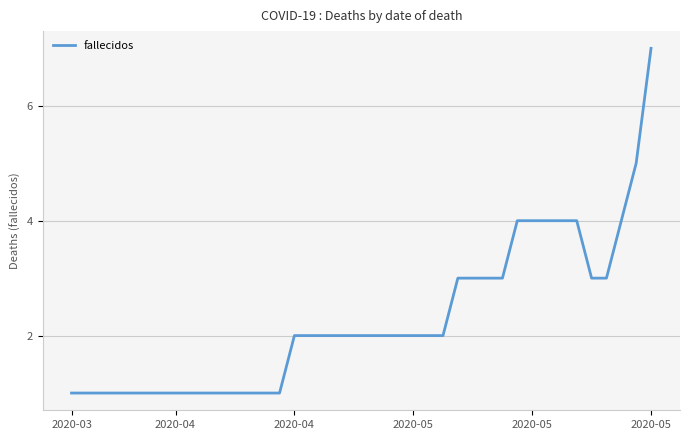

What is the smallest value displayed?

1